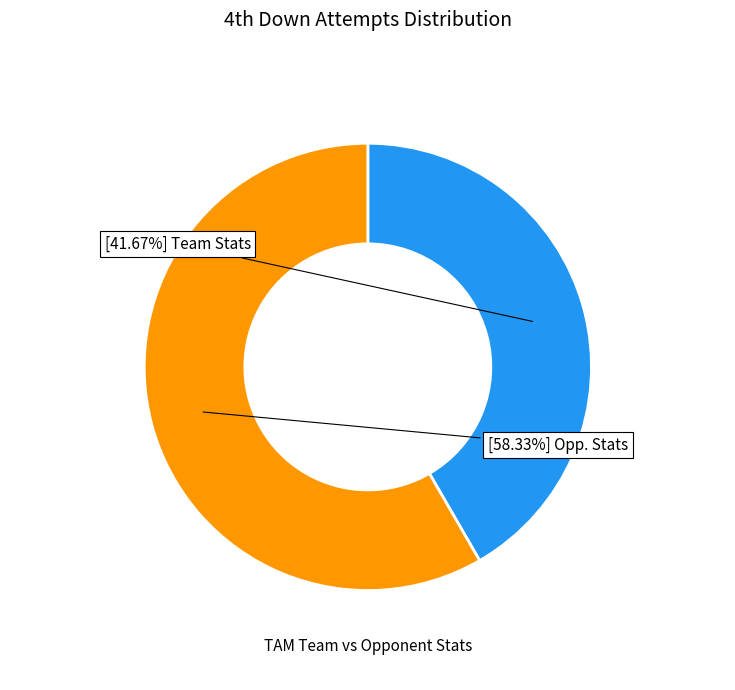

Is there any slice that represents more than half of the pie?

Yes